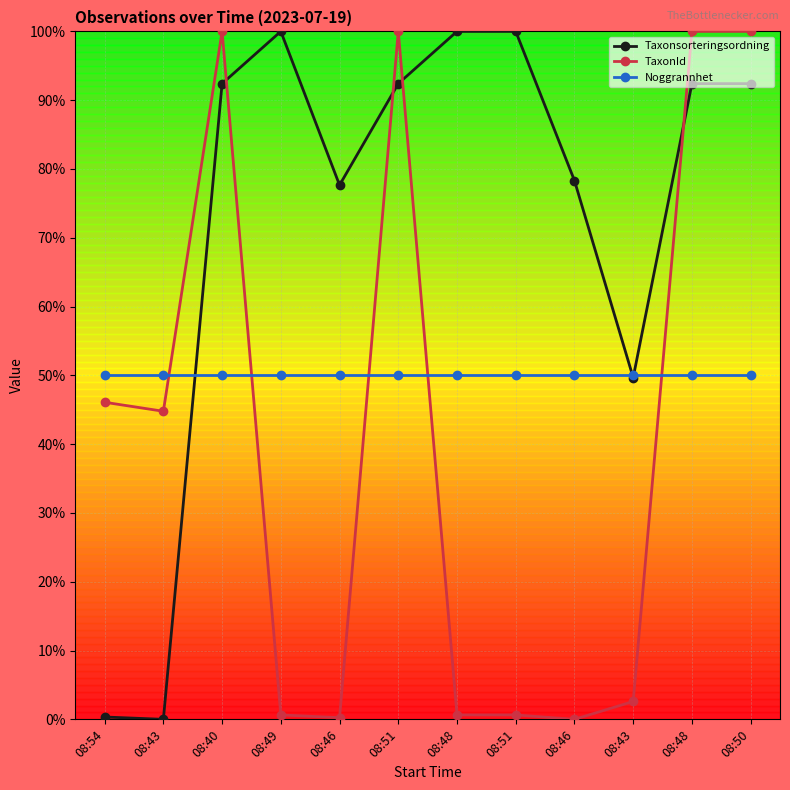

Between 08:46 and 08:54, which is larger?

08:46